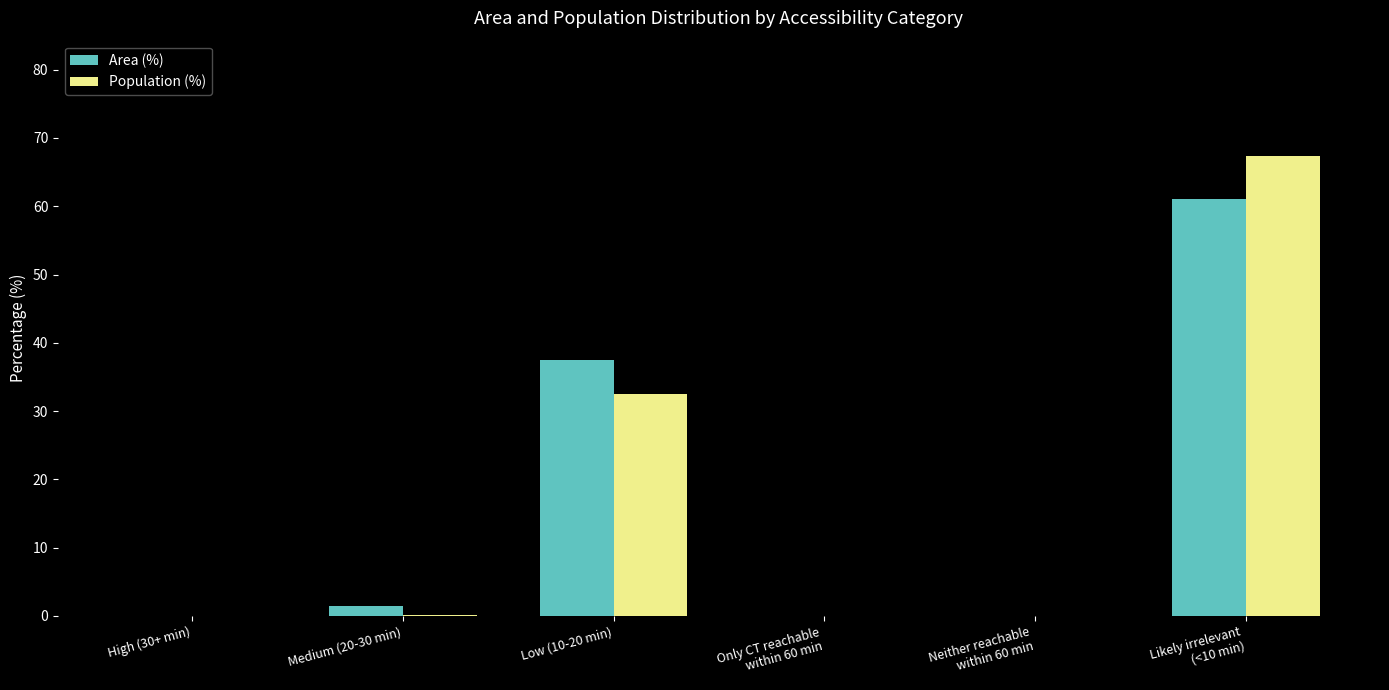

True or false: Population (%) has a value of 43.7 at Low (10-20 min).

False